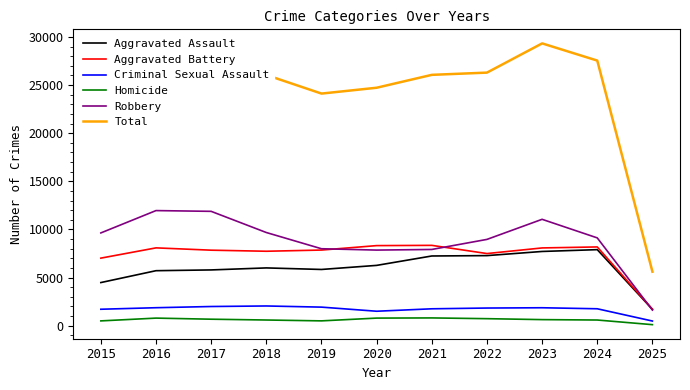

Rank the series at 2018 from highest to lowest value.

Total, Robbery, Aggravated Battery, Aggravated Assault, Criminal Sexual Assault, Homicide